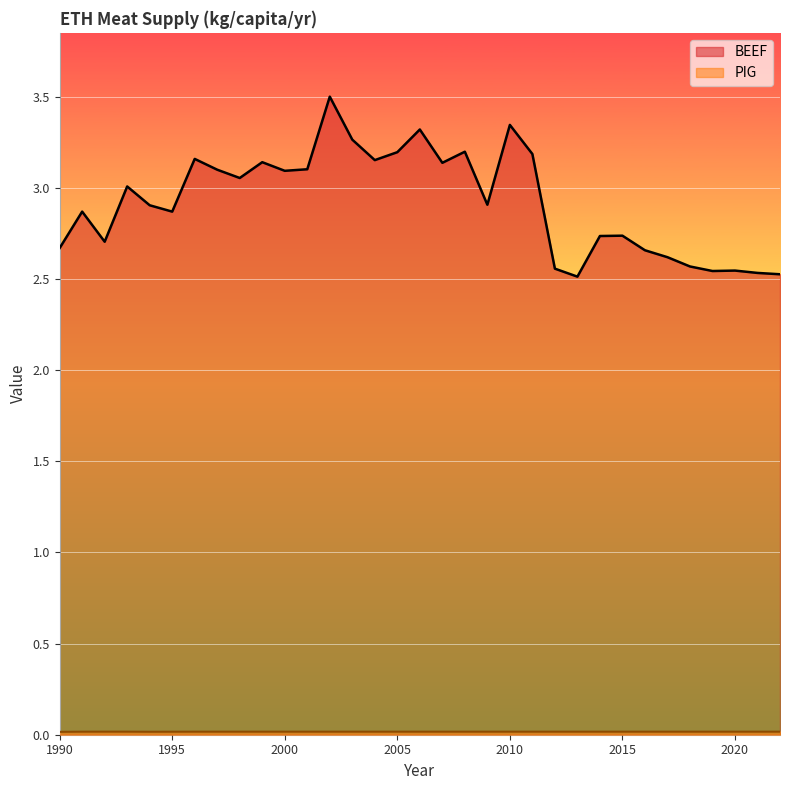

Rank the series at 2014 from lowest to highest value.

PIG, BEEF